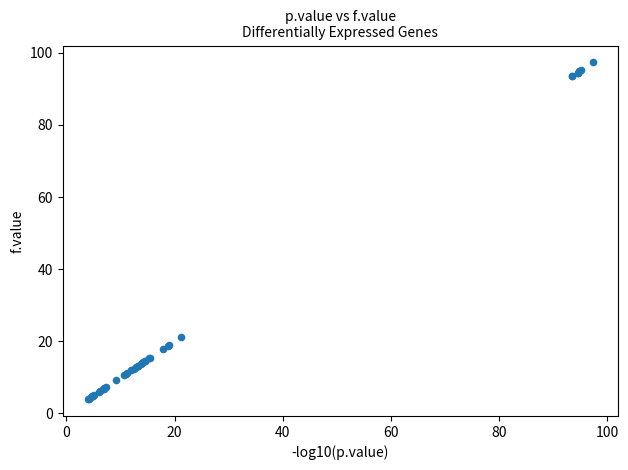

What Y value in the scatter plot is closest to 50?

21.1